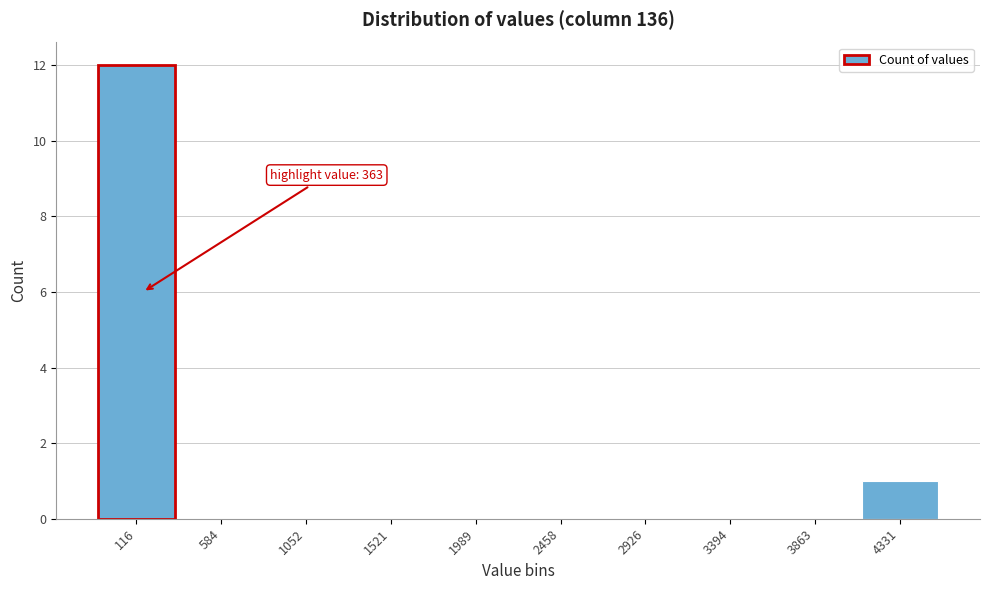

Reading left to right, extract all data points from this chart.

116=12	584=0	1052=0	1521=0	1989=0	2458=0	2926=0	3394=0	3863=0	4331=1